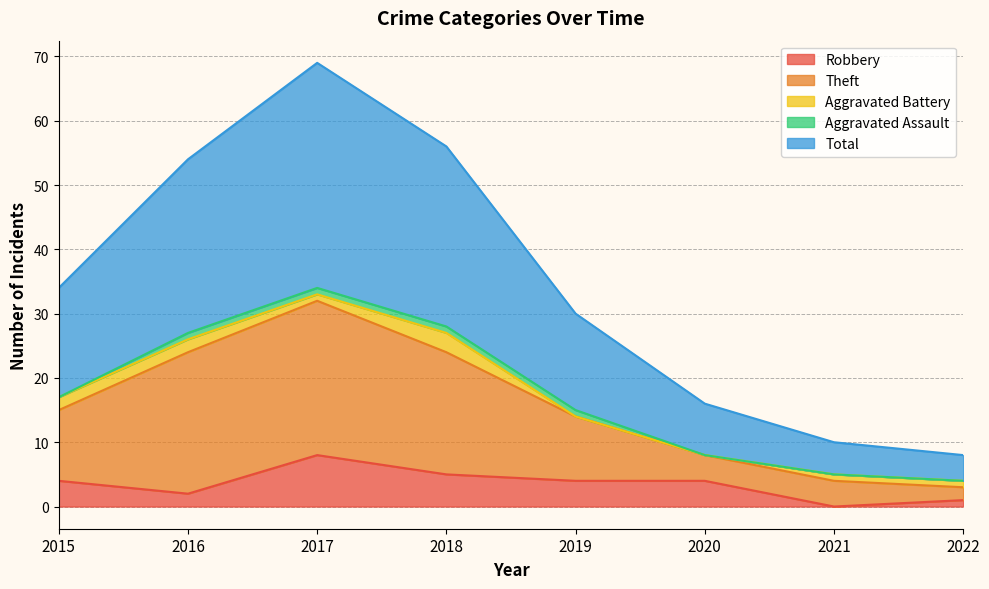

How many values in the Robbery series are below 4?

3